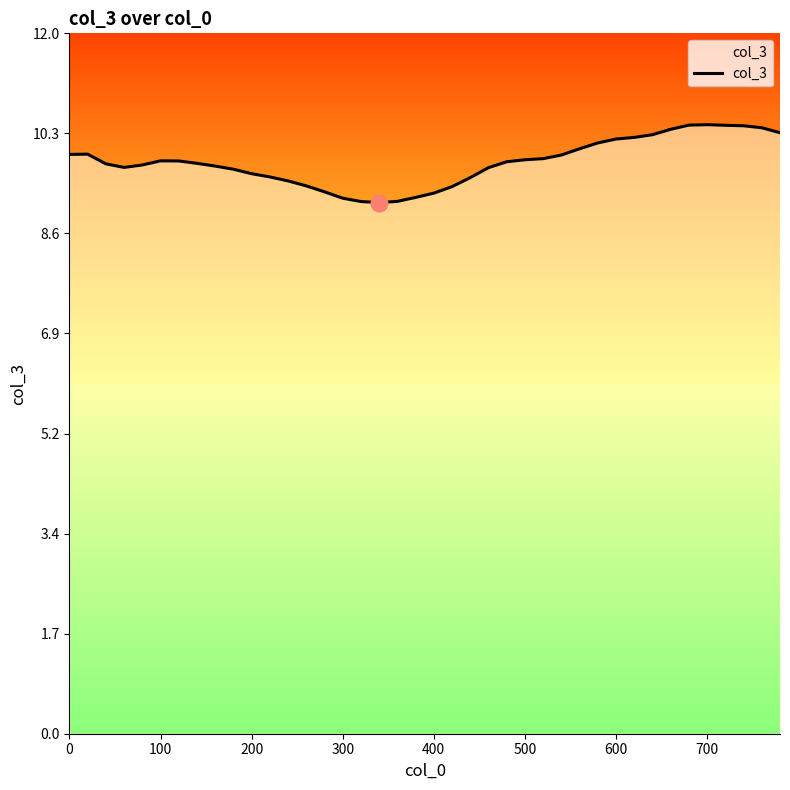

What is the maximum value shown in the chart?

10.5